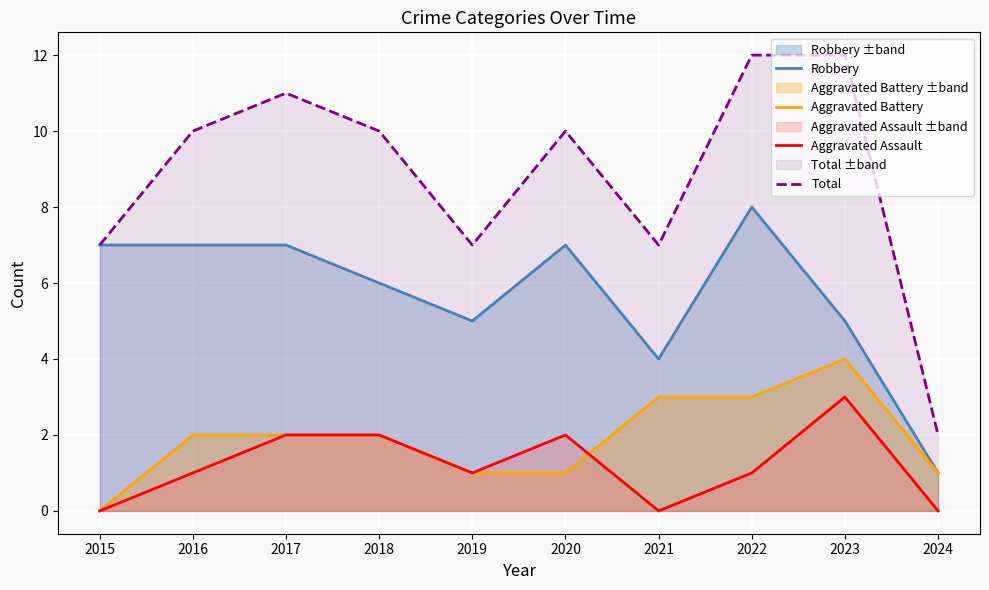

At which category is the sum across all series the highest?

2022